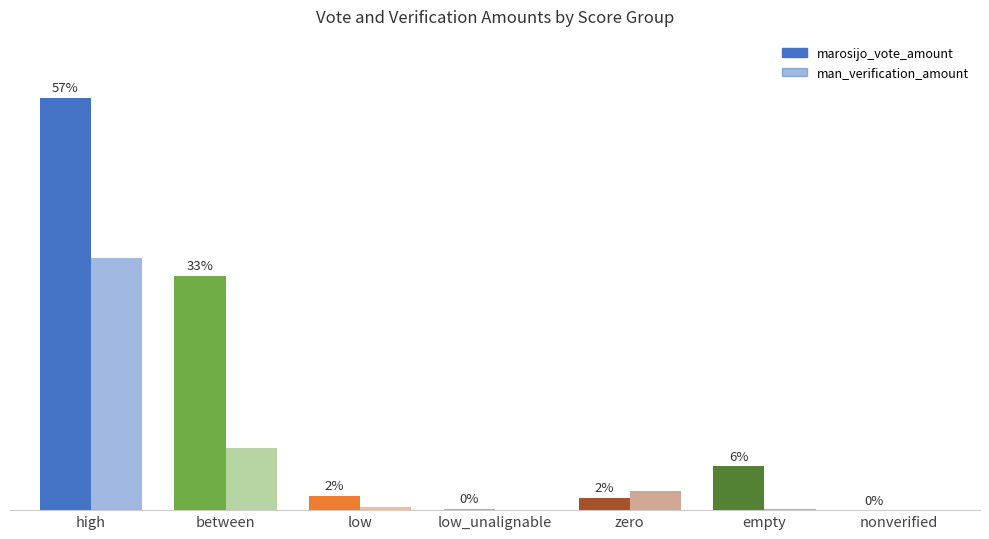

What is the difference between the second highest and minimum values in the marosijo_vote_amount series?

247693